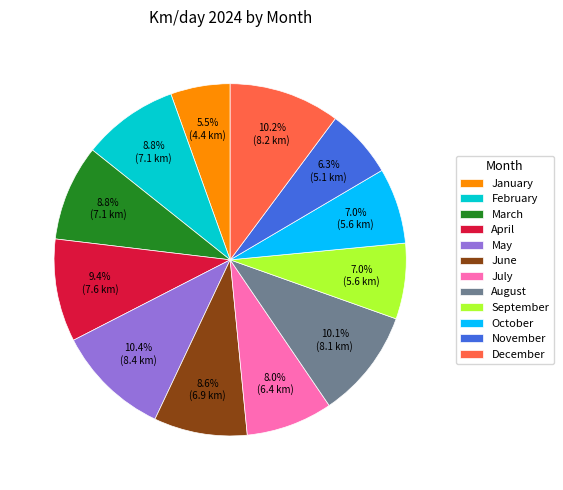

To the nearest percent, what is the difference between the March and January slice percentages?

3%